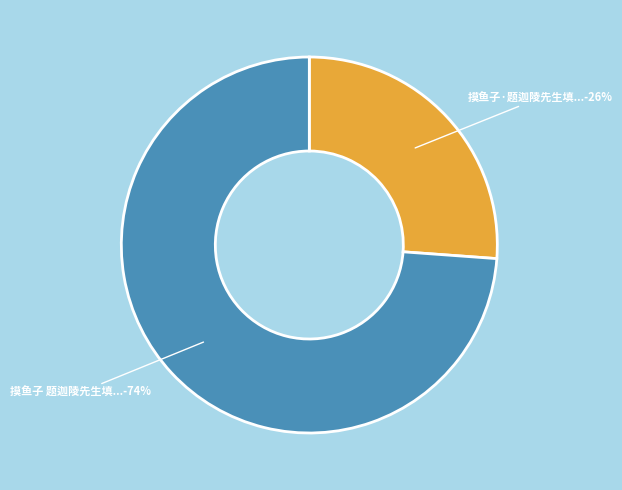

To the nearest percent, what is the difference between the largest and smallest slice percentages?

48%